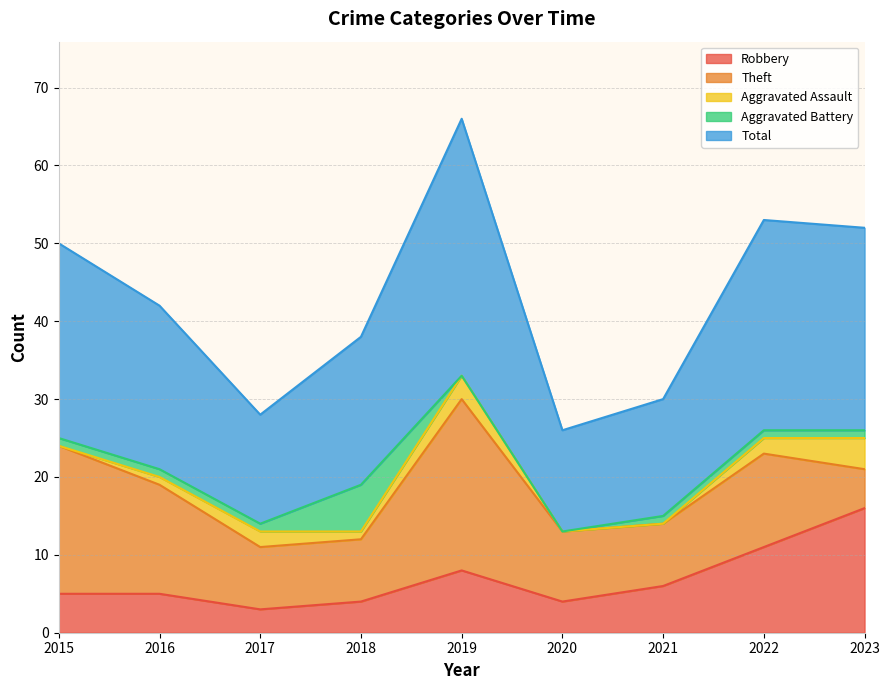

Rank the categories by Robbery value from highest to lowest.

2023, 2022, 2019, 2021, 2015, 2016, 2018, 2020, 2017